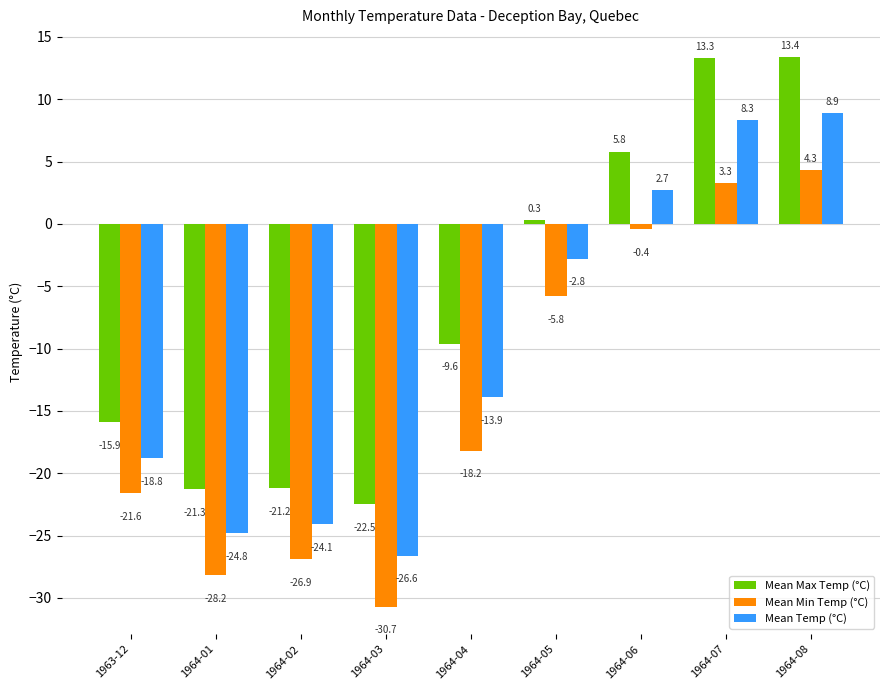

Which series has the largest total across all categories?

Mean Max Temp (°C)